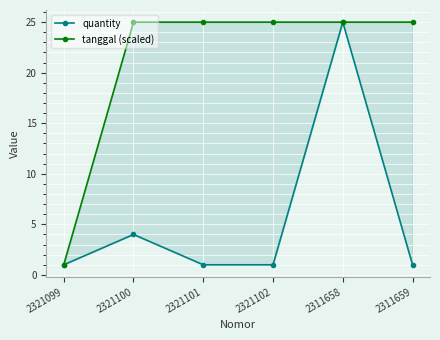

At how many categories does at least one series exceed 6?

5